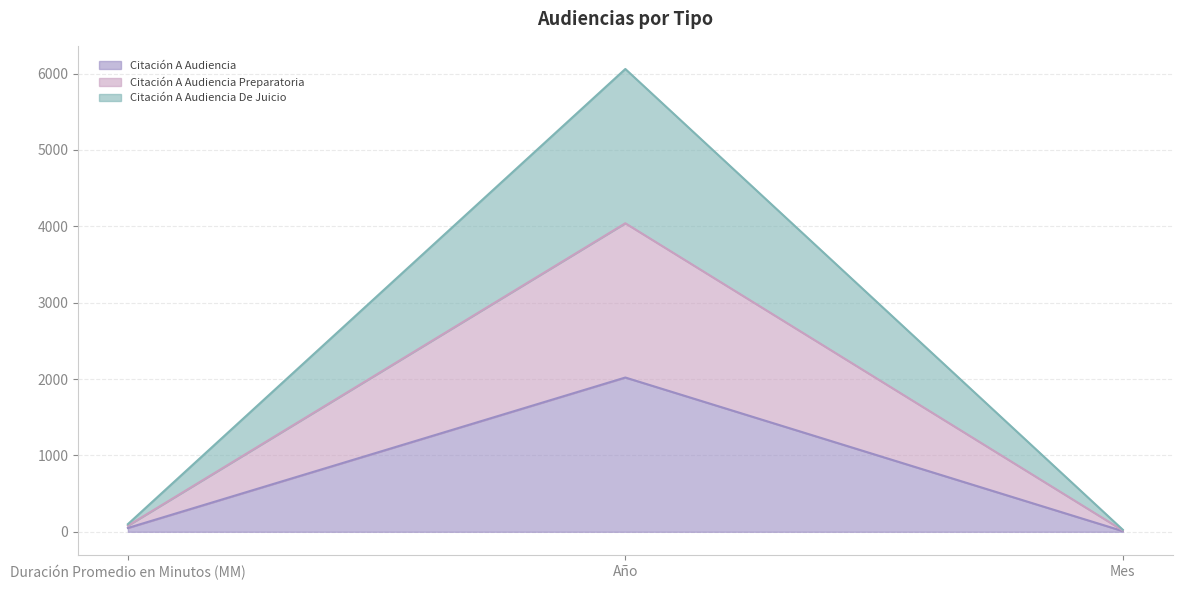

True or false: Citación A Audiencia has a value of 2020 at Año.

True